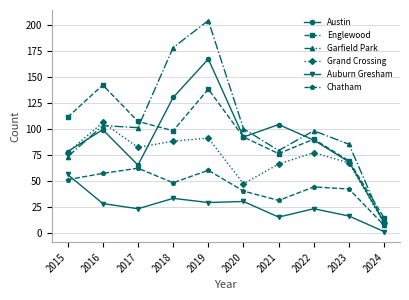

At which label does Garfield Park first exceed 100?

2016